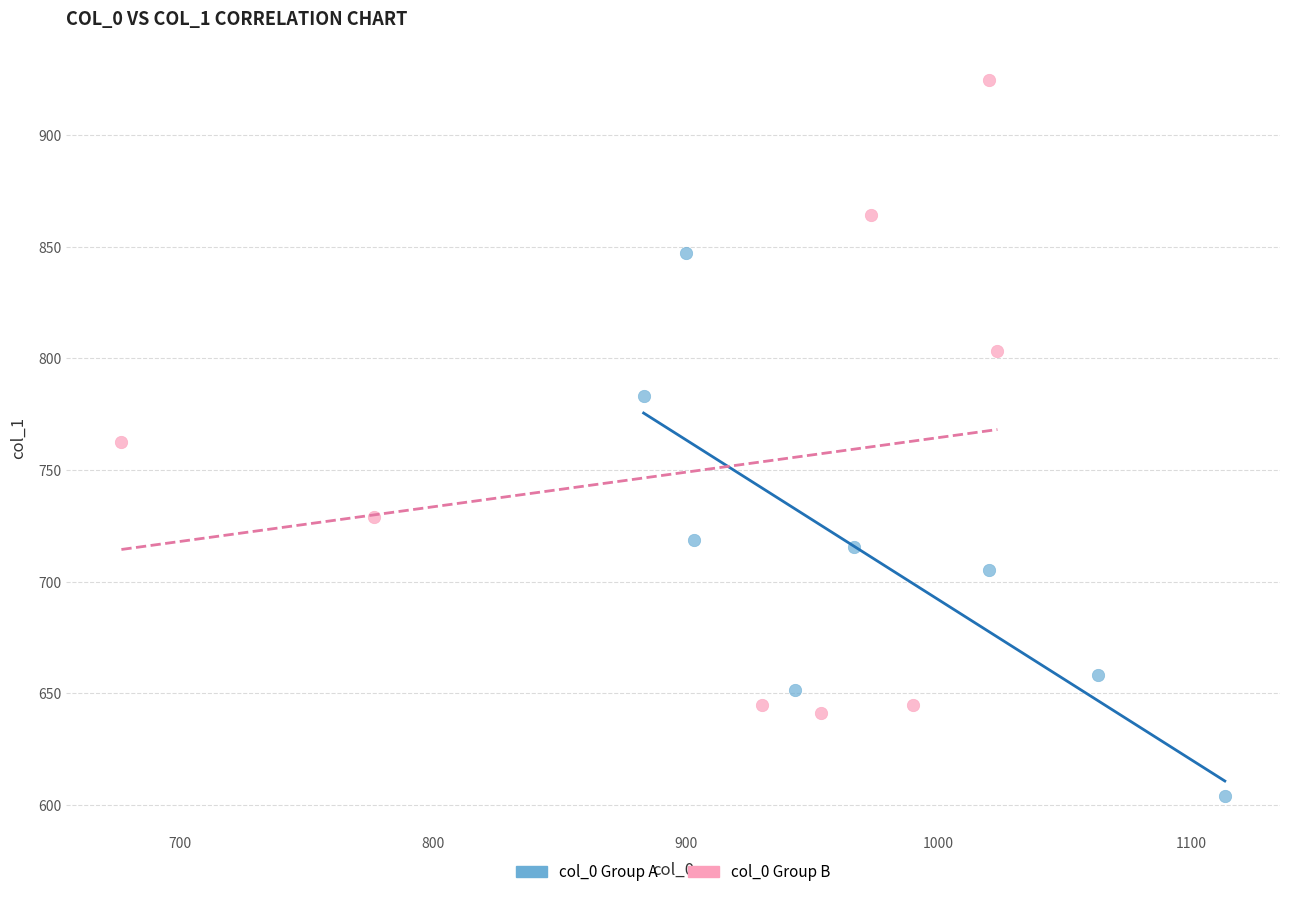

What are all the series names shown in the legend?

col_0 Group A, col_0 Group B